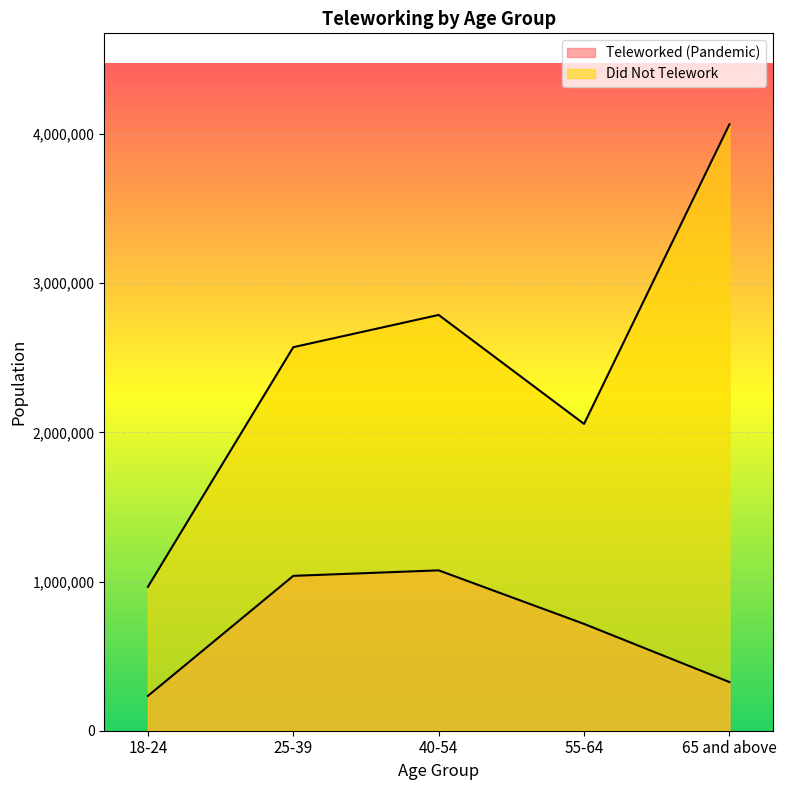

What is the sum of the Teleworked (Pandemic) values at 18-24 and 25-39?

1271338